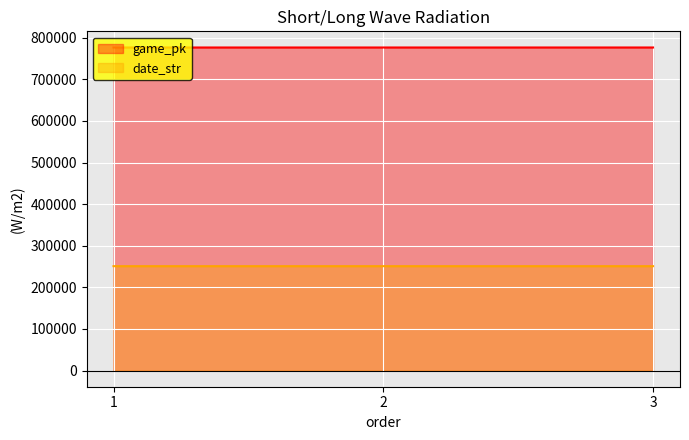

What is the sum of the game_pk values at 2 and 1?

1552850